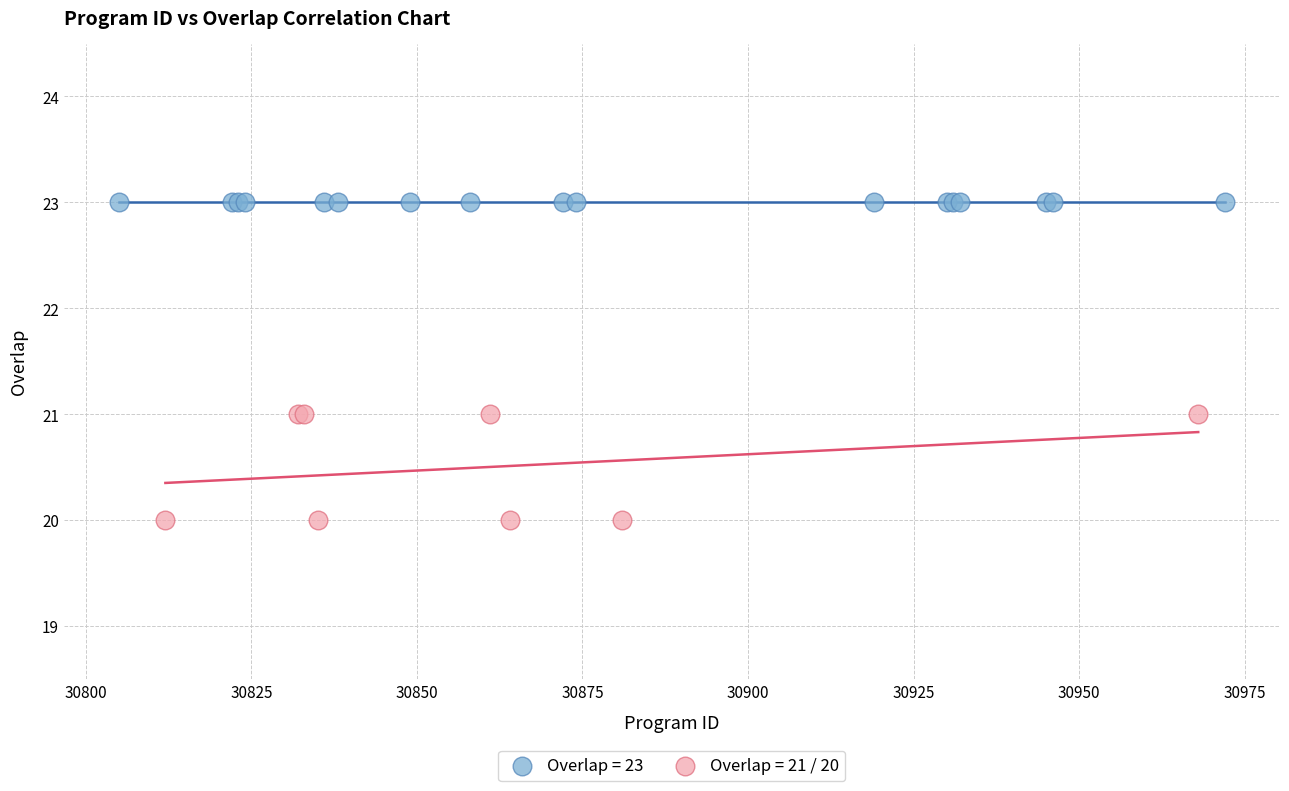

Which series contains the highest Y value?

Overlap = 23